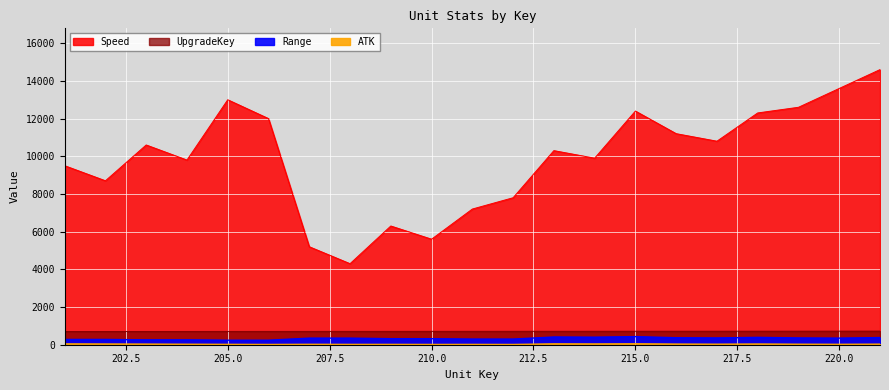

Which series has the largest total across all categories?

Speed